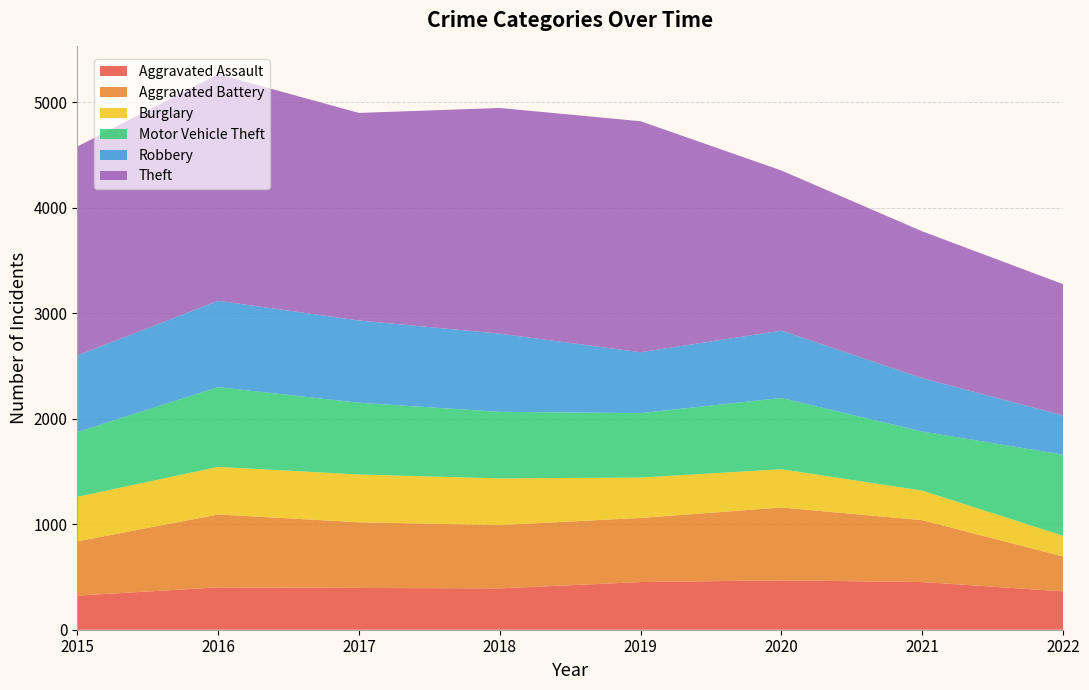

Reading left to right, transcribe all the data shown in this chart.

Aggravated Assault: 2015=323	2016=402	2017=396	2018=392	2019=452	2020=468	2021=452	2022=364
Aggravated Battery: 2015=515	2016=691	2017=623	2018=600	2019=608	2020=691	2021=587	2022=330
Burglary: 2015=422	2016=451	2017=453	2018=443	2019=383	2020=363	2021=280	2022=197
Motor Vehicle Theft: 2015=614	2016=756	2017=680	2018=631	2019=611	2020=675	2021=560	2022=769
Robbery: 2015=726	2016=819	2017=780	2018=741	2019=577	2020=639	2021=506	2022=372
Theft: 2015=1981	2016=2148	2017=1968	2018=2140	2019=2190	2020=1518	2021=1392	2022=1244